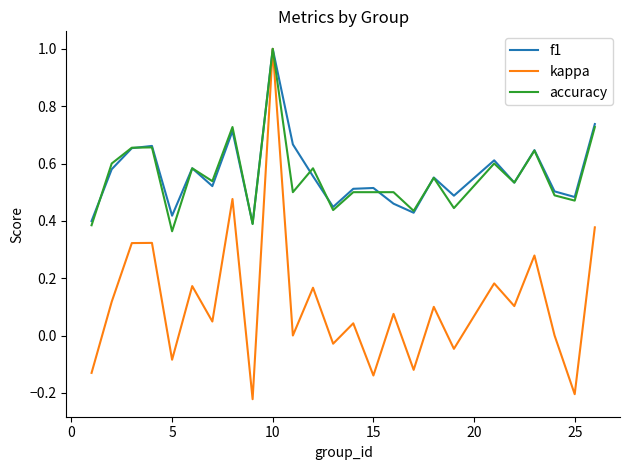

Which series has the widest spread of values?

kappa